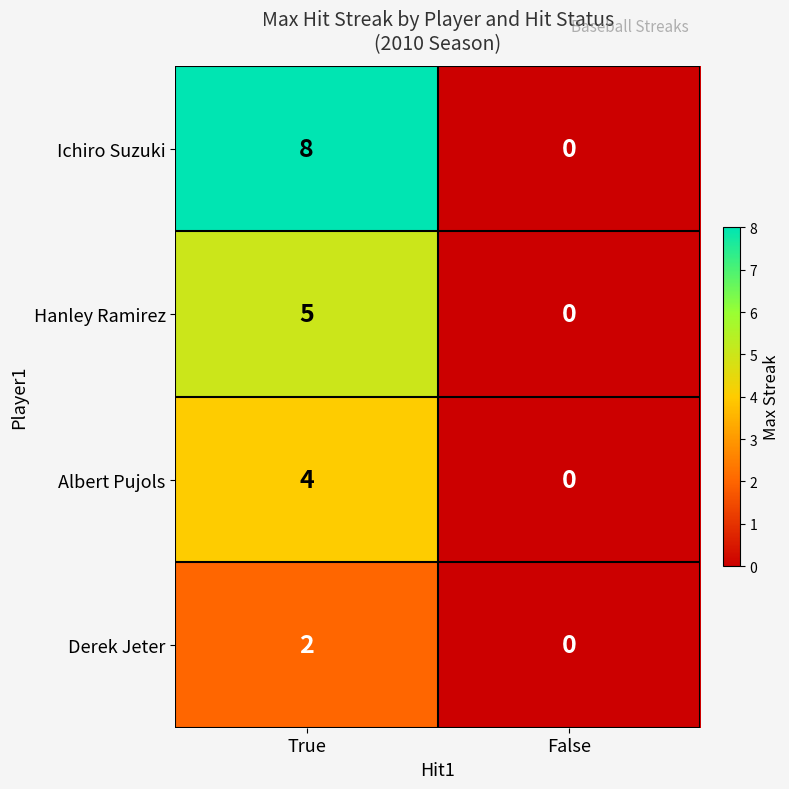

Rank the series by their maximum value, from highest to lowest.

Ichiro Suzuki, Hanley Ramirez, Albert Pujols, Derek Jeter